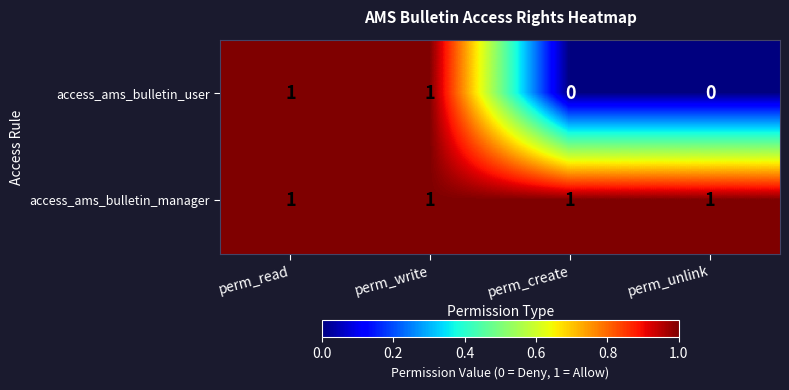

Reading left to right, list all the values displayed in this chart.

access_ams_bulletin_user: 1	1	0	0
access_ams_bulletin_manager: 1	1	1	1